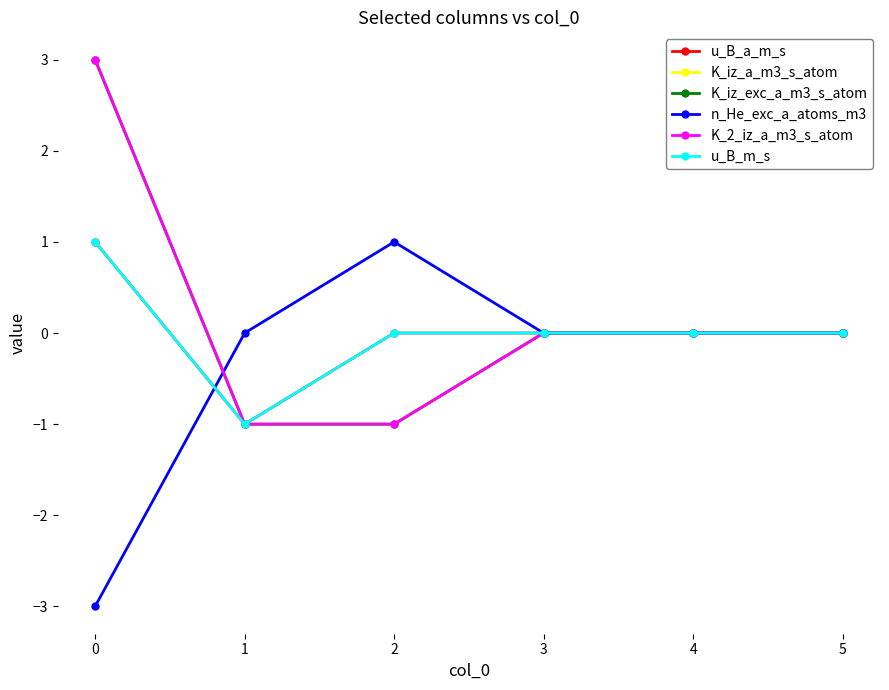

Does the chart have visible grid lines?

No